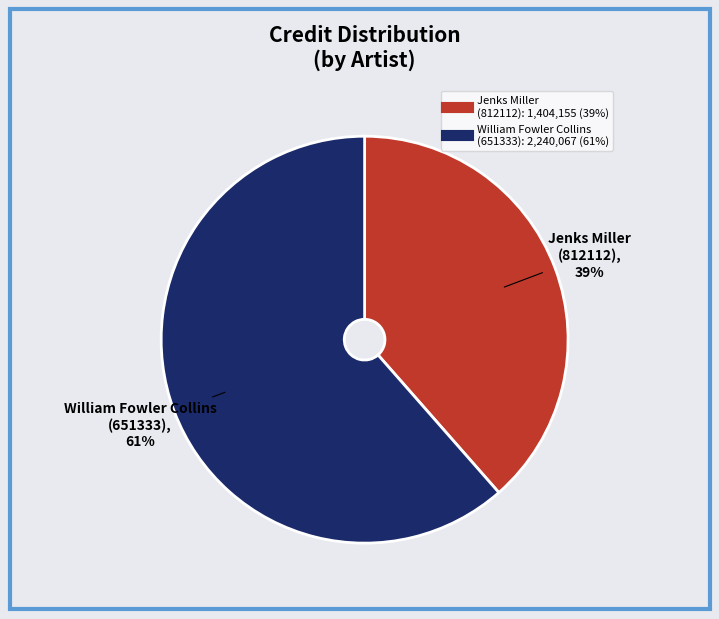

Is the sum of Jenks Miller (812112) and William Fowler Collins (651333) greater than half?

Yes